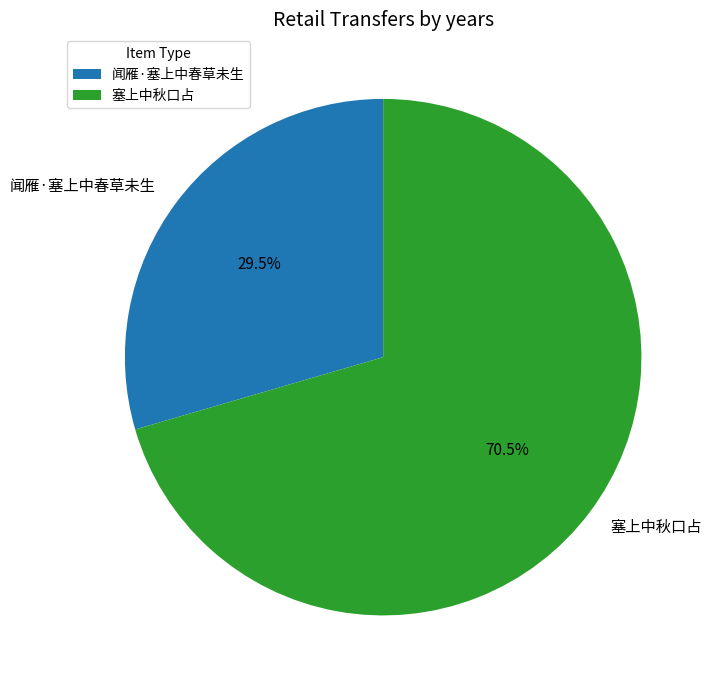

How much of the chart is everything except 塞上中秋口占?

29.5%